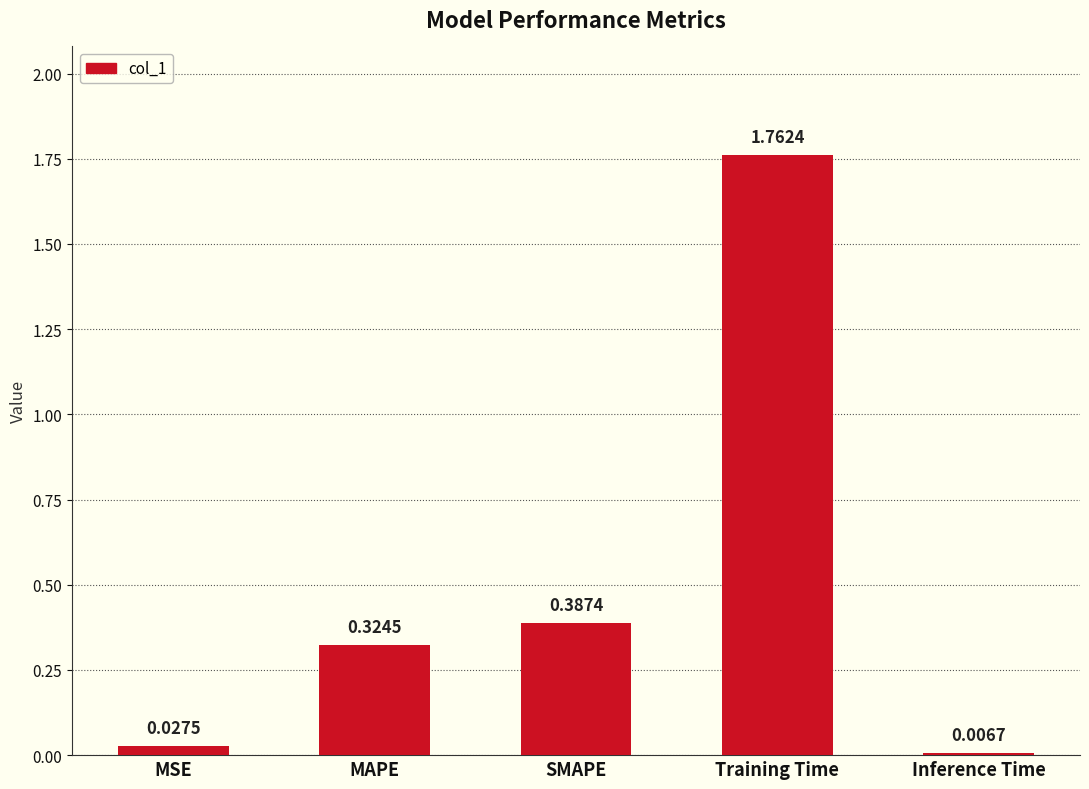

What is the label of the 1st bar from the left?

MSE